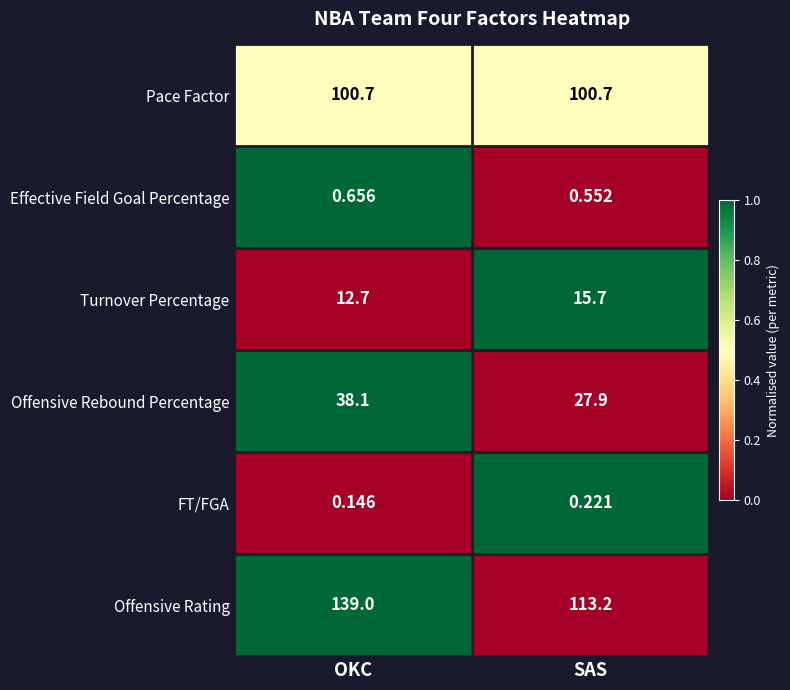

Count the number of categories in the chart.

2